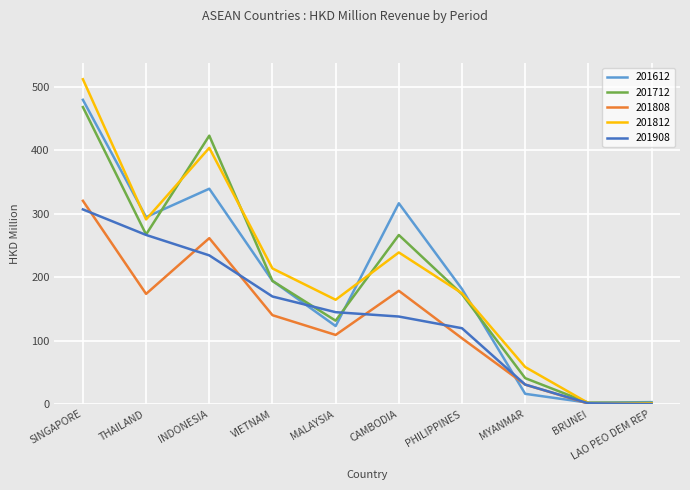

At which label does 201908 first exceed 144?

SINGAPORE